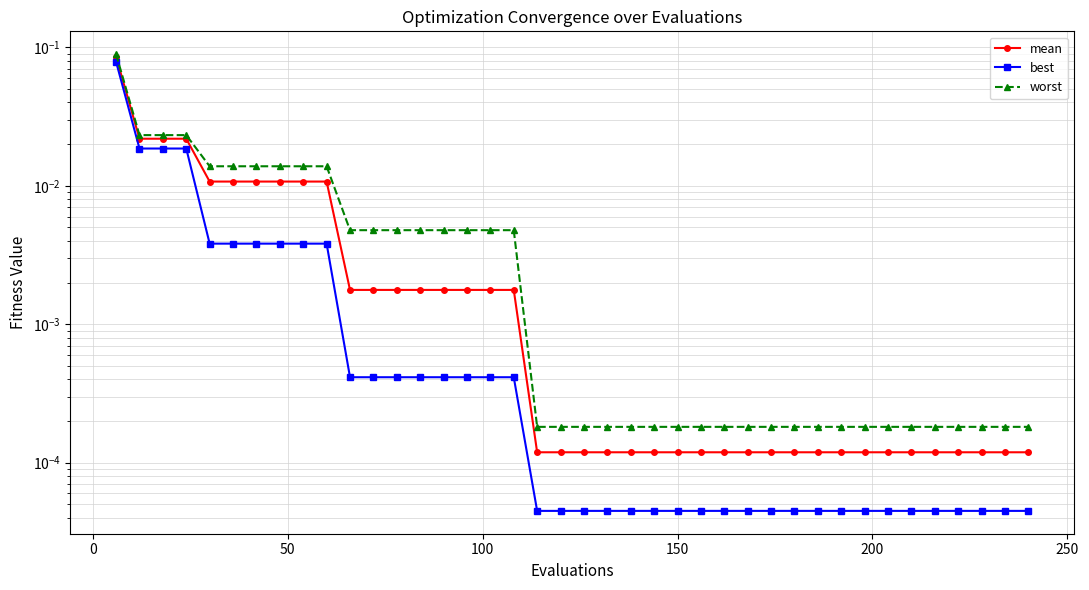

List the series in order of their peak value, lowest first.

best, mean, worst